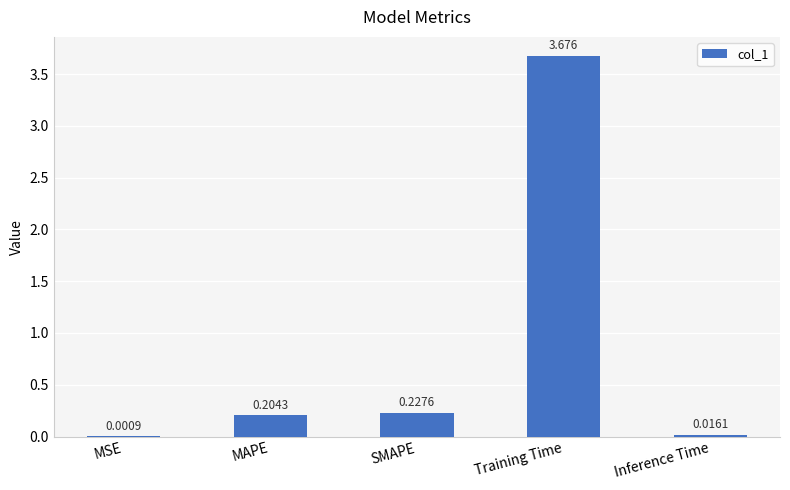

Which label corresponds to the largest value in the chart?

Training Time